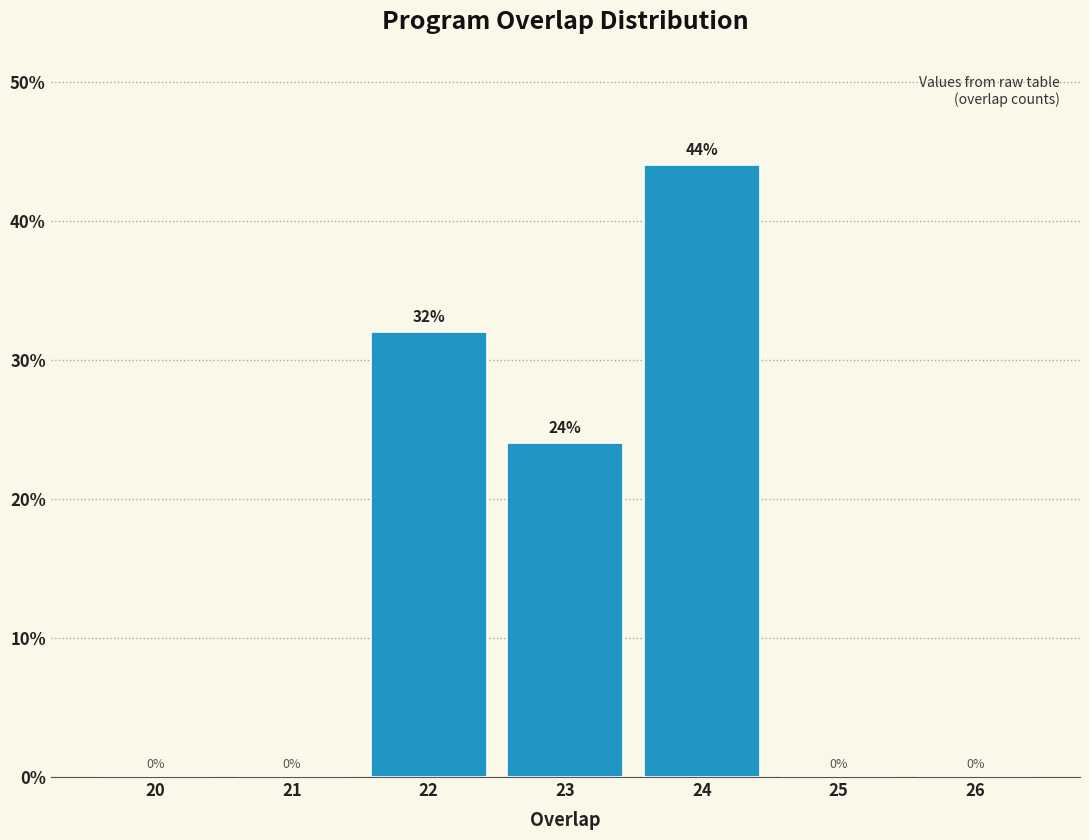

Reading left to right, what are all the values shown in this chart?

20=0	21=0	22=32	23=24	24=44	25=0	26=0